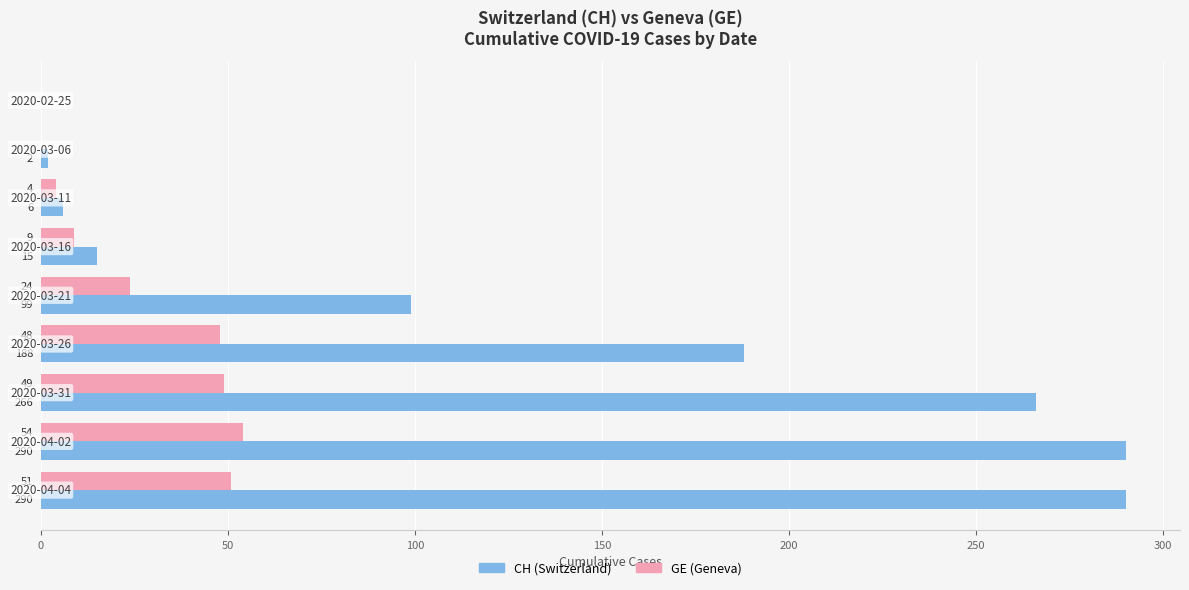

Which series has the largest total across all categories?

CH (Switzerland)